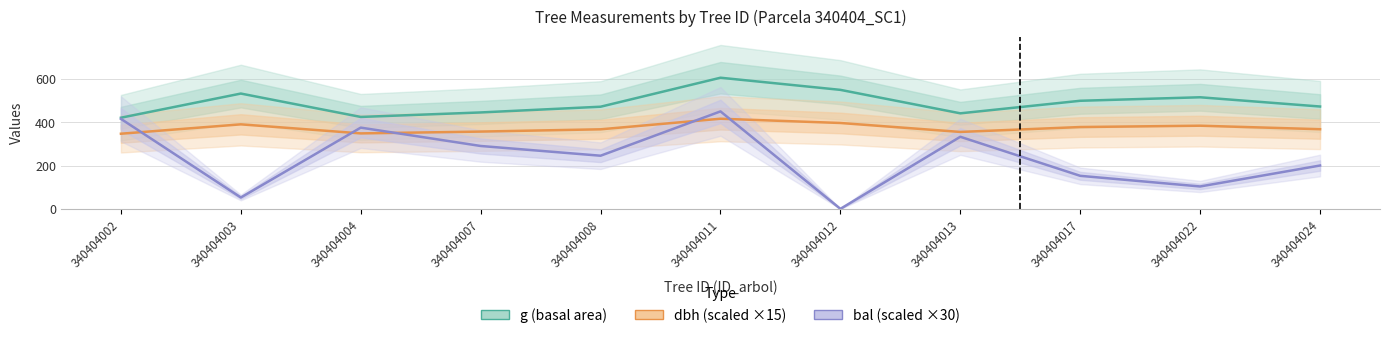

Which series has the largest range (max minus min)?

bal (scaled ×30)